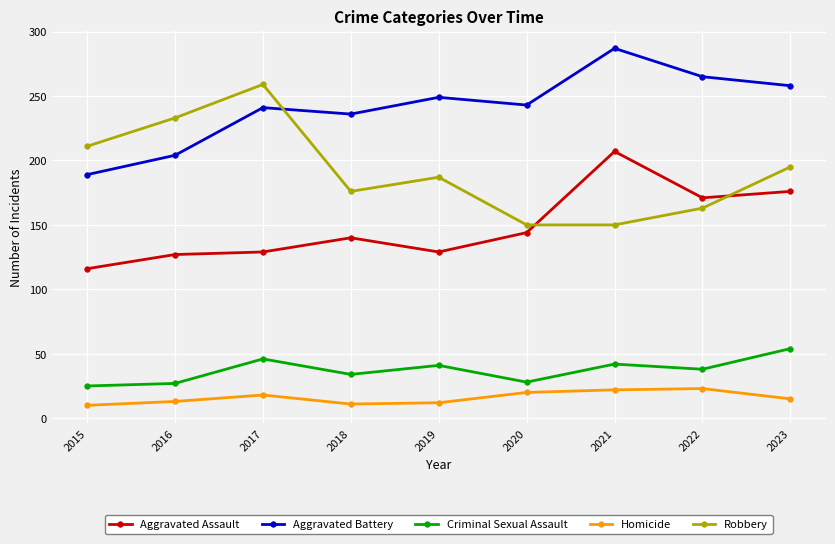

Which category has the highest value in the Aggravated Battery series?

2021